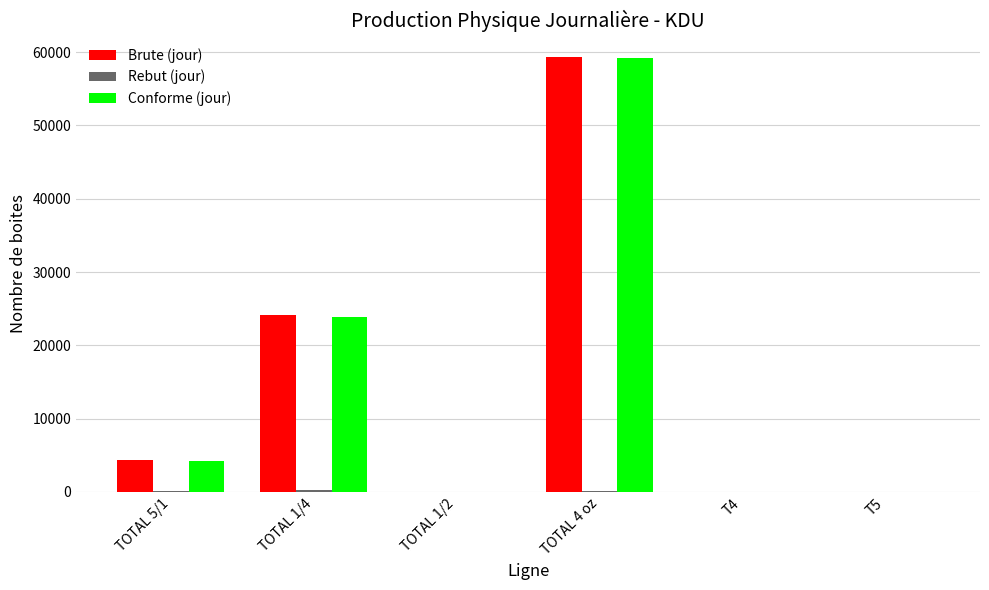

How many categories are shown in the chart?

6